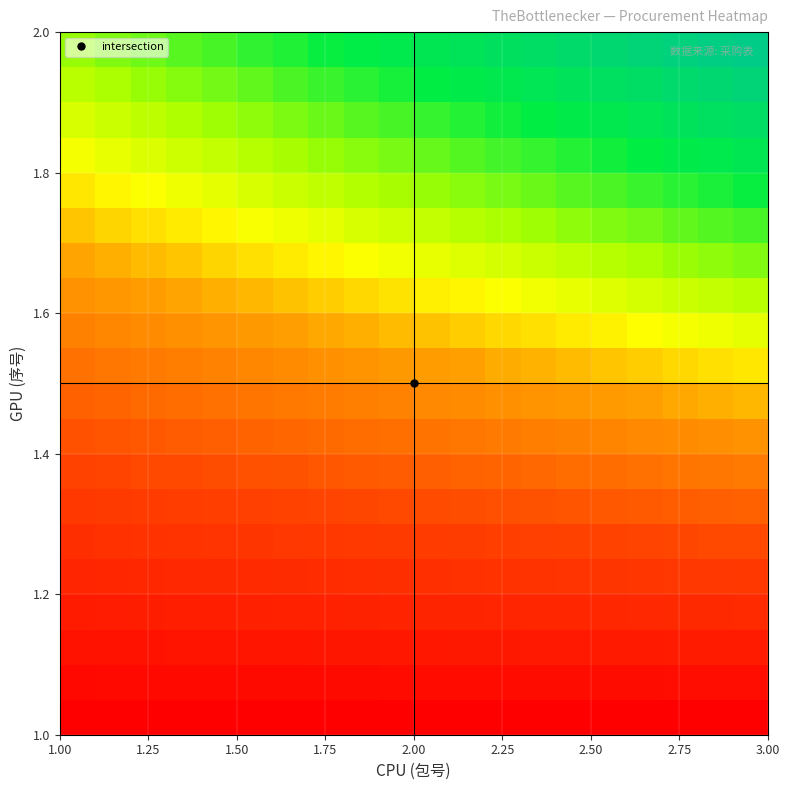

At how many categories does at least one series exceed 0?

20